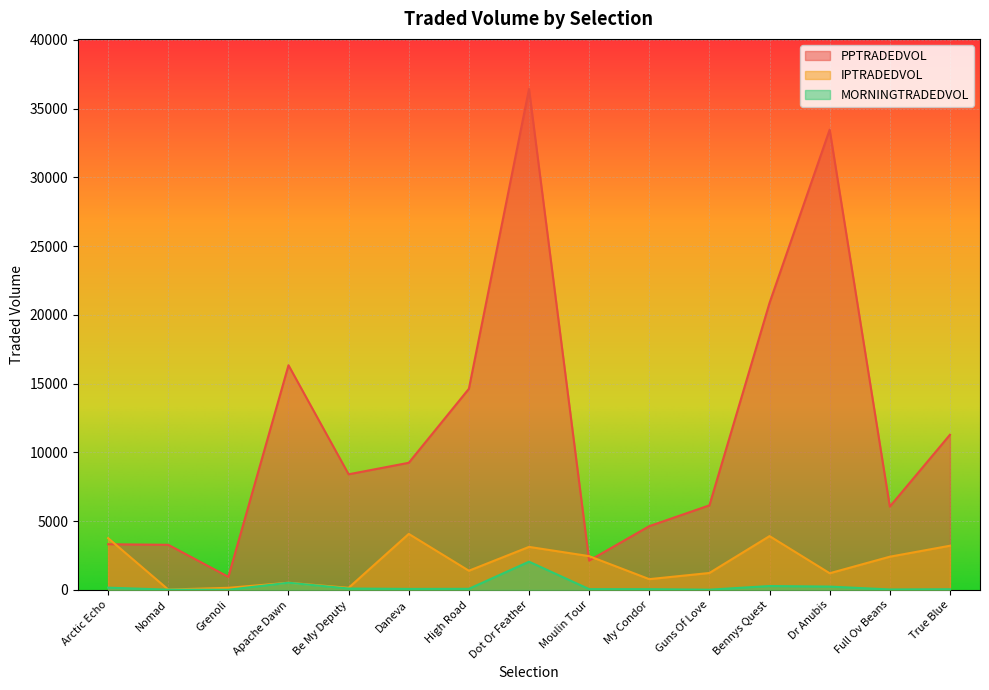

Which series has the largest total across all categories?

PPTRADEDVOL